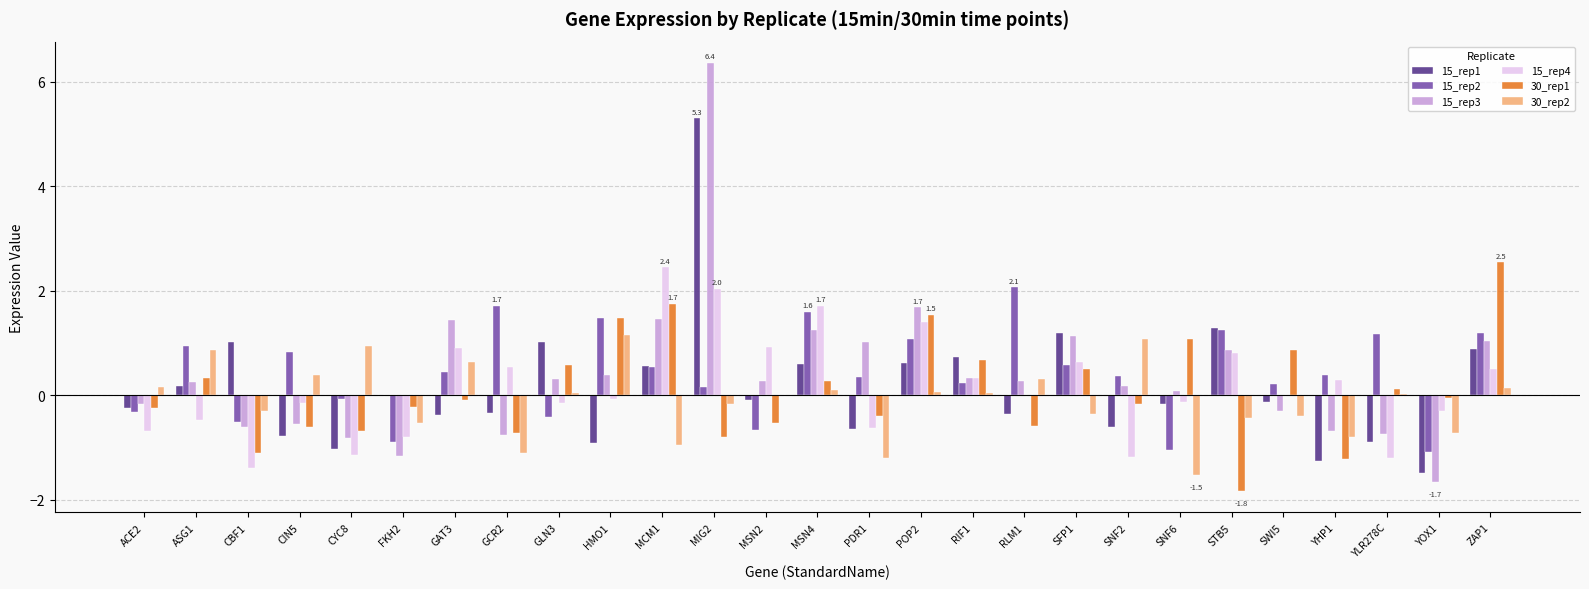

Where does the 30_rep2 series first go above 0?

ACE2